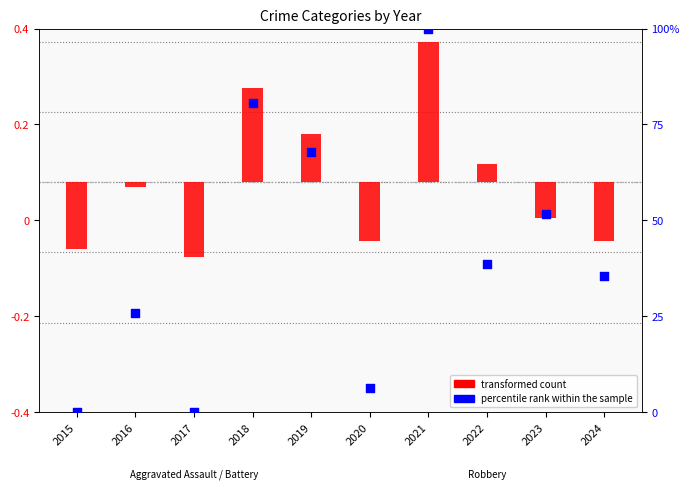

What are all the series names shown in the legend?

transformed count, percentile rank within the sample